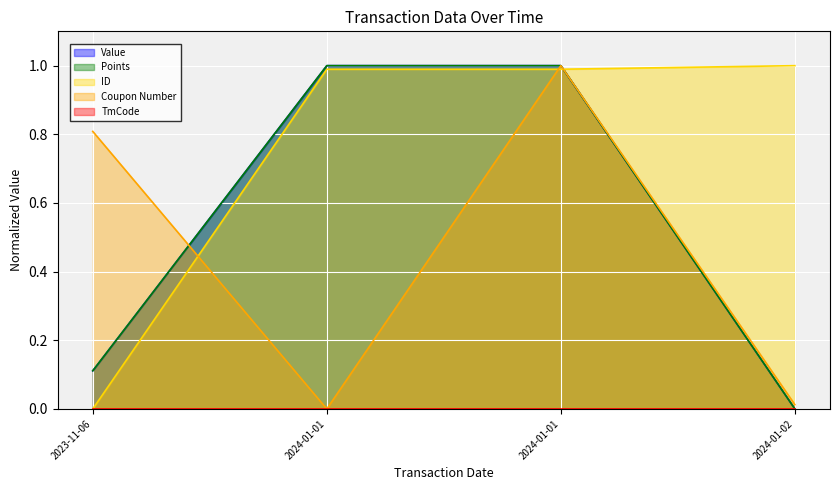

True or false: Coupon Number has more than 2 interior local peaks.

False